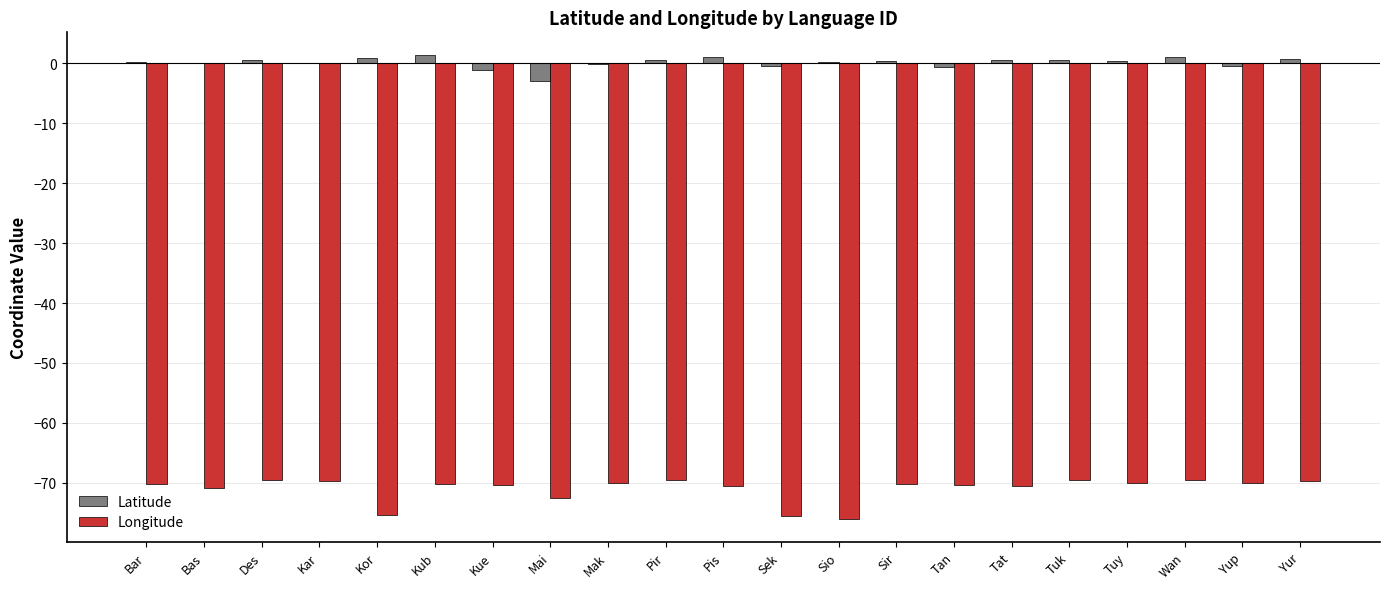

The Longitude series shows -96.7 at Tuy. True or false?

False